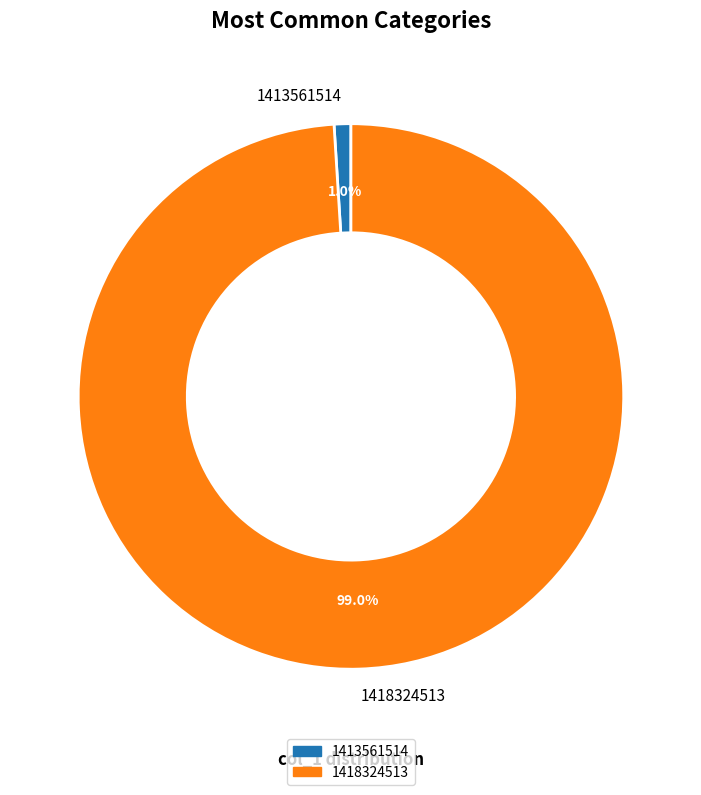

How many segments does this pie chart have?

2